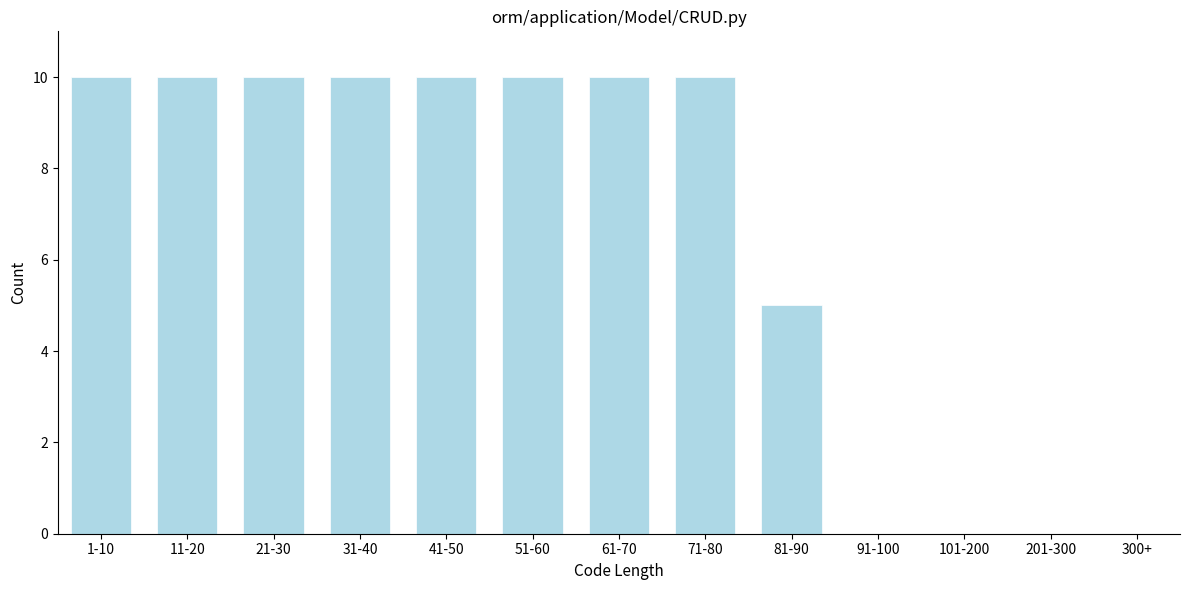

Reading right to left, list all the values displayed in this chart.

300+=0	201-300=0	101-200=0	91-100=0	81-90=5	71-80=10	61-70=10	51-60=10	41-50=10	31-40=10	21-30=10	11-20=10	1-10=10